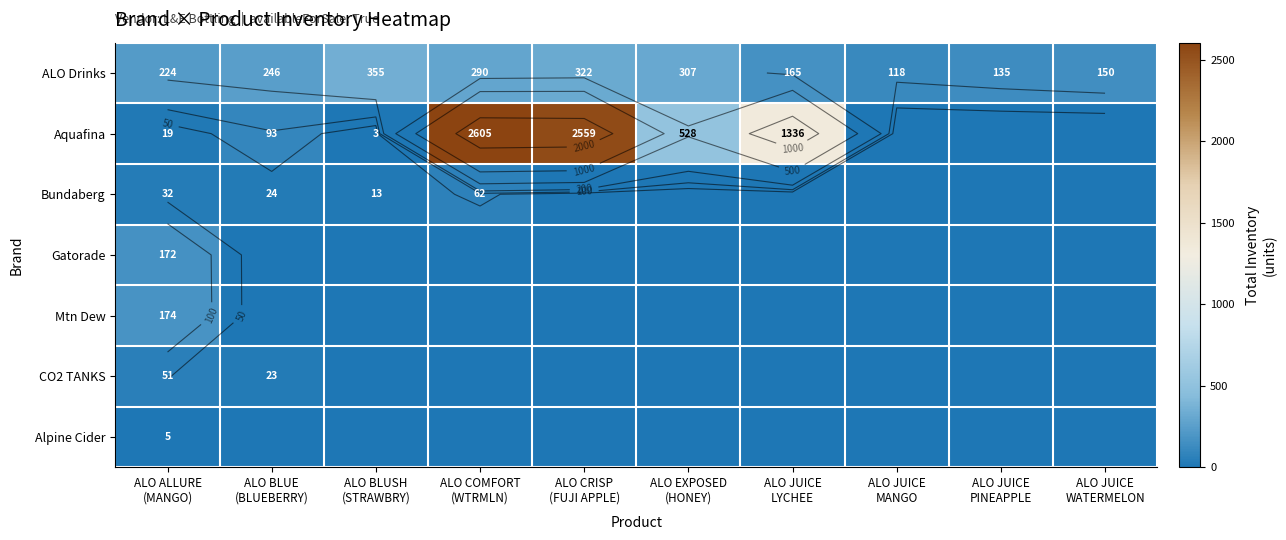

How many values in Gatorade are above zero?

1